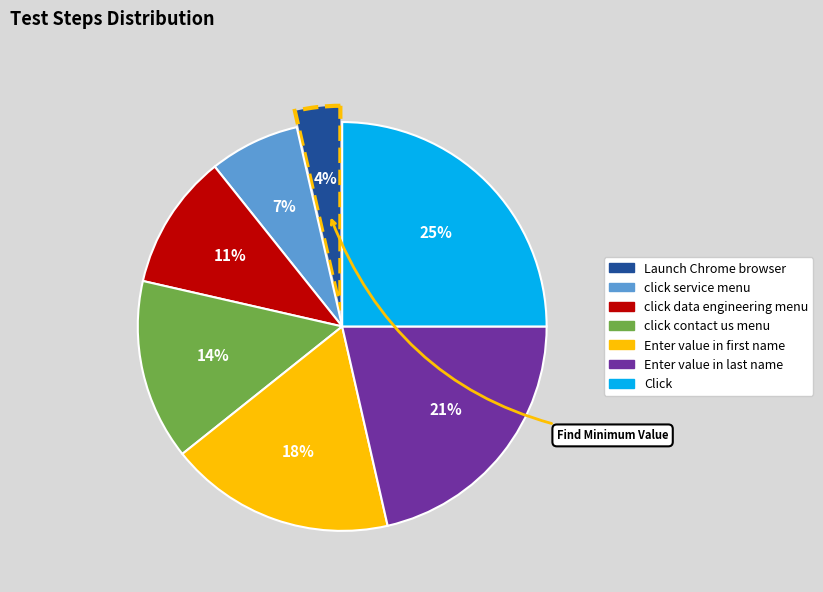

Is there a majority slice in this chart?

No